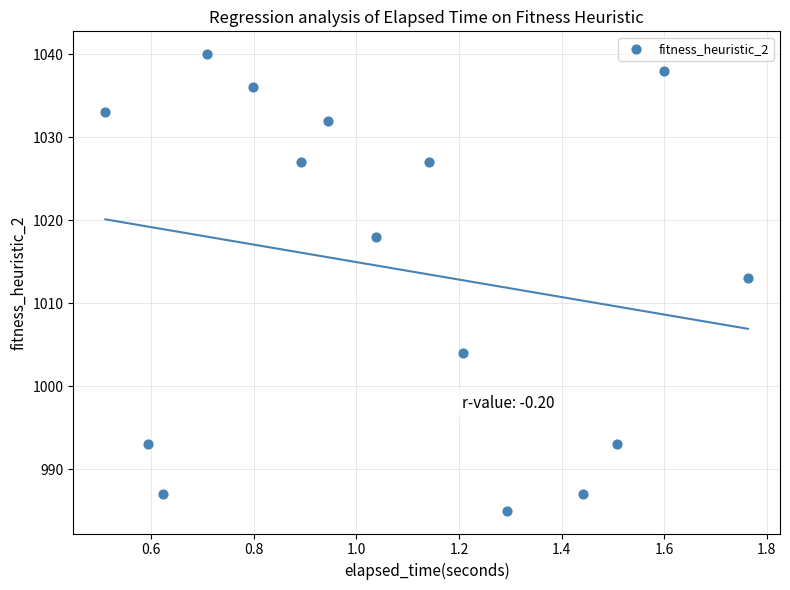

What is the range of Y values (max minus min)?

55